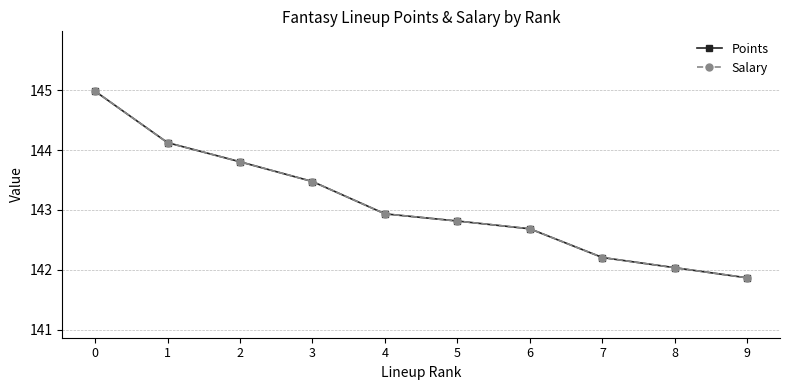

Is this an area chart (filled region under the line)?

No